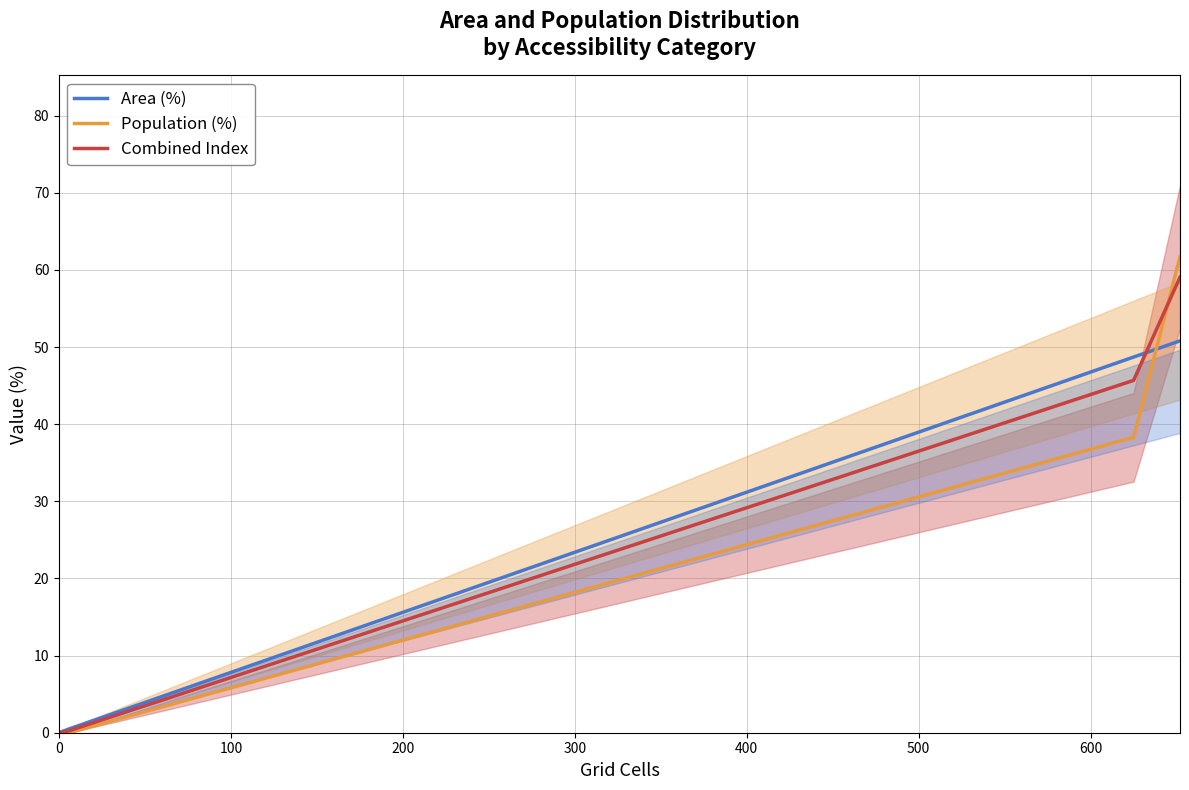

How many categories are shown in the chart?

6